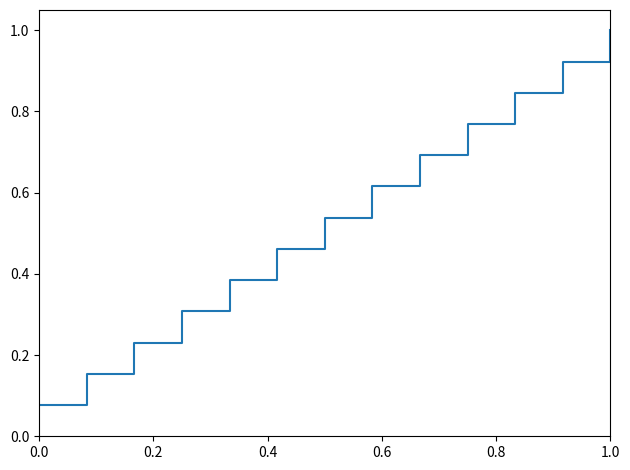

What is the greatest value displayed?

1.0